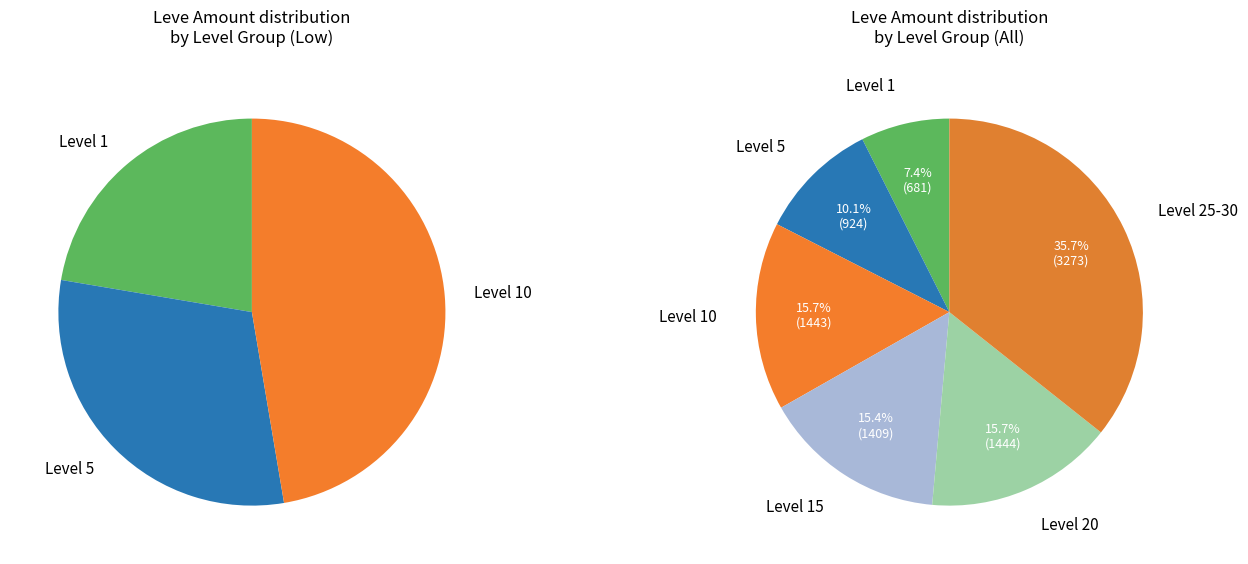

Which has a higher value, 10 or 1?

10